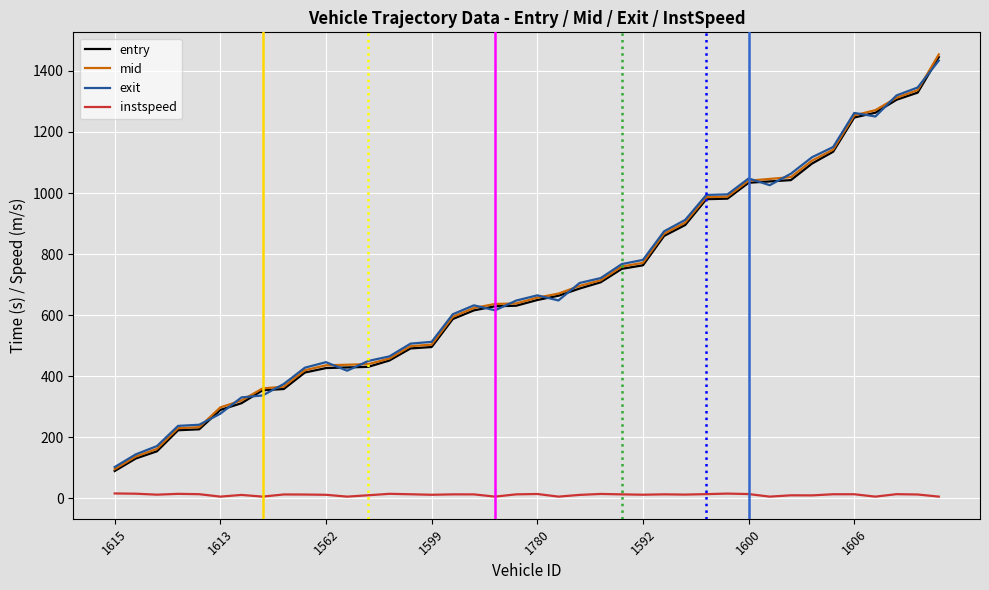

True or false: instspeed and mid intersect in this chart.

False